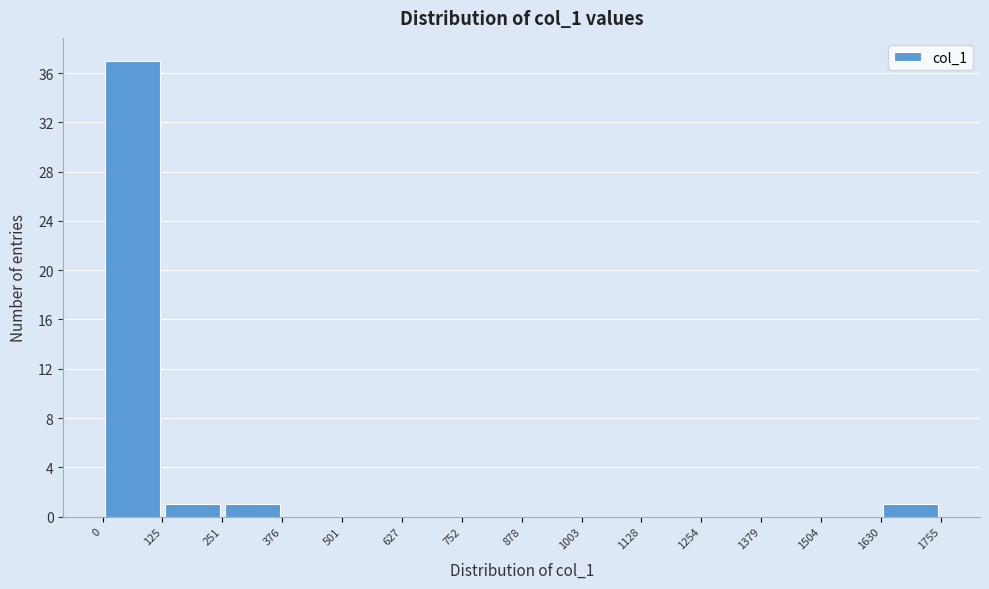

Reading left to right, transcribe this chart: for each bar, give the range it covers on the x-axis and its height. The values are not printed on the chart, so give them approximately, as read against the axis.

0 to 125: 37
125 to 251: 1
251 to 376: 1
376 to 501: 0
501 to 627: 0
627 to 752: 0
752 to 878: 0
878 to 1003: 0
1003 to 1128: 0
1128 to 1254: 0
1254 to 1379: 0
1379 to 1504: 0
1504 to 1630: 0
1630 to 1755: 1